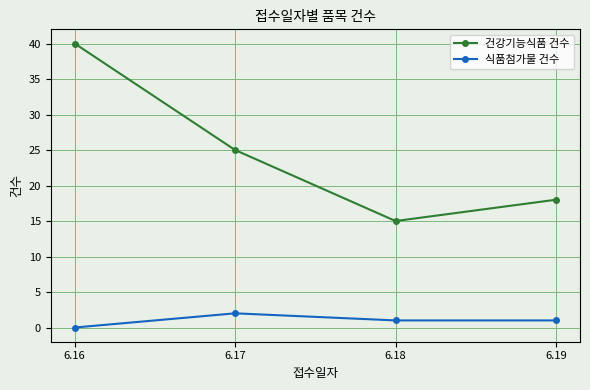

What is the spread (max minus min) of values at 6.17?

23